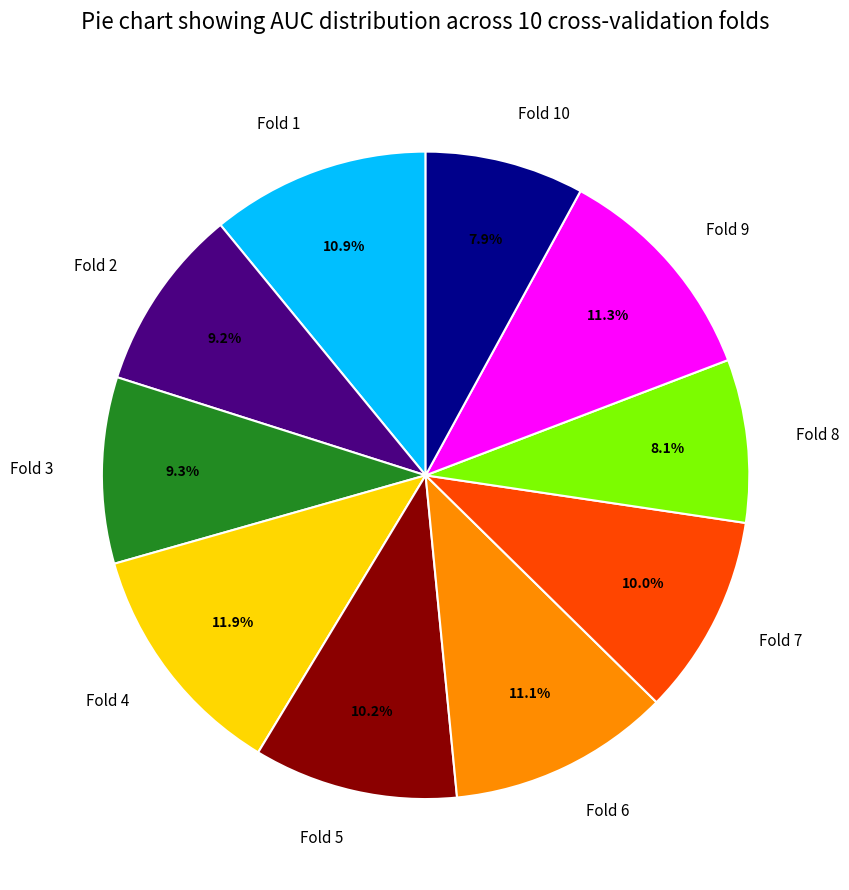

Is Fold 9 the majority of the pie?

No